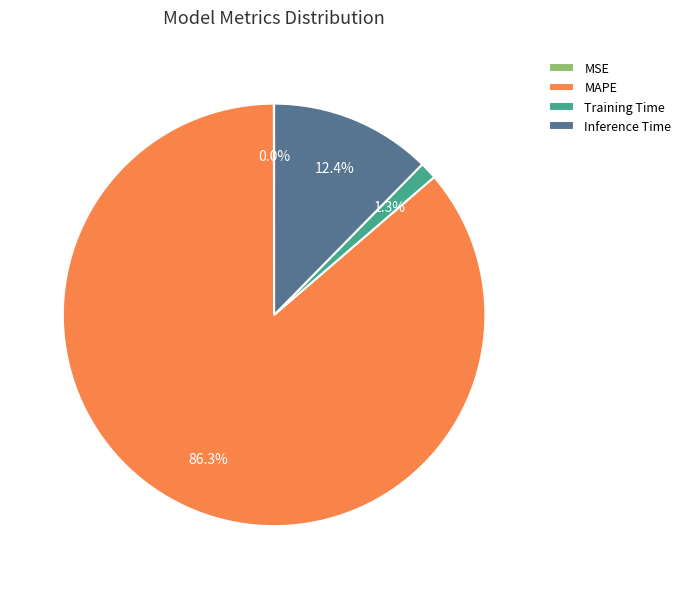

Which category has the biggest portion of the pie?

MAPE